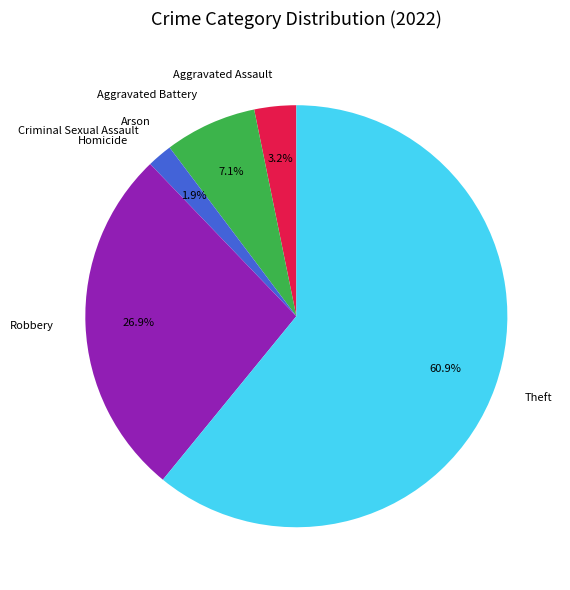

Which slice is the largest?

Theft